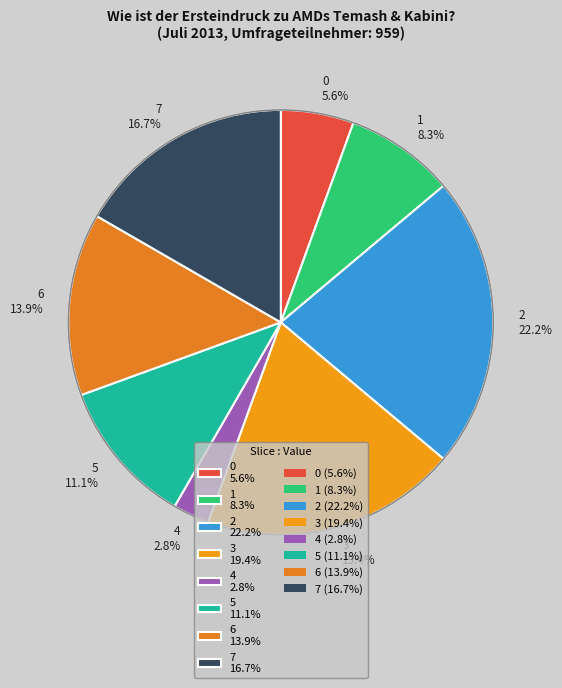

The 5 slice represents 11% of the pie. True or false?

True